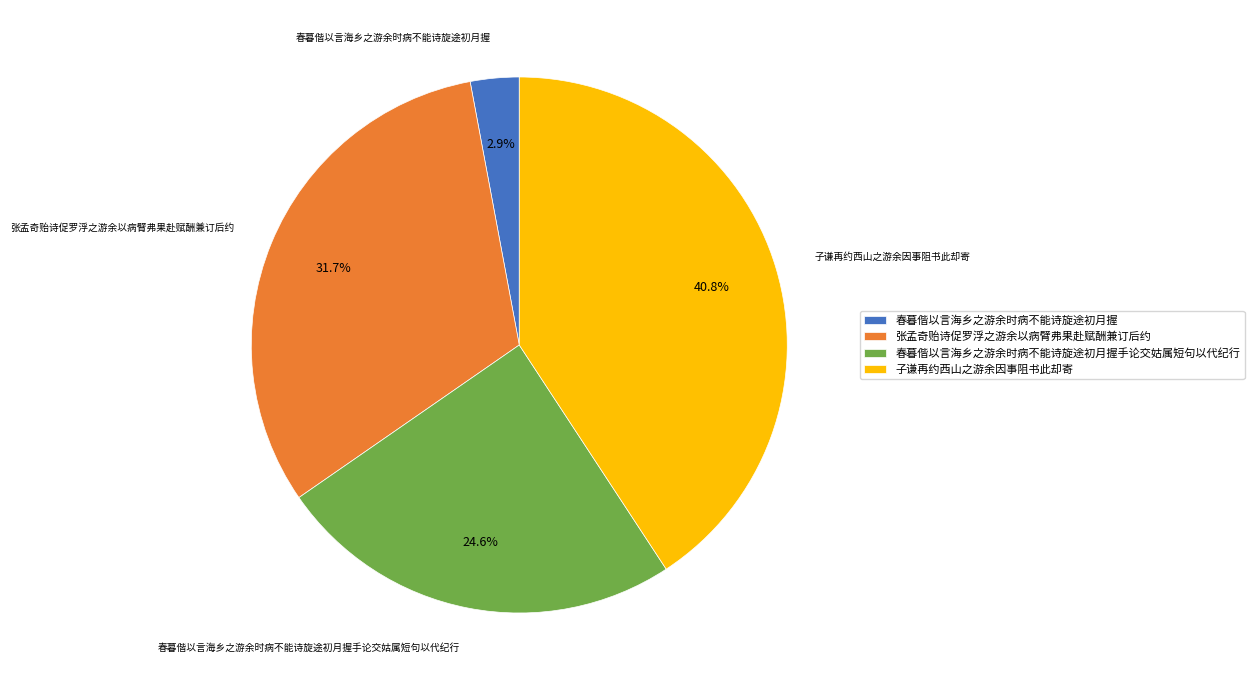

Between 子谦再约西山之游余因事阻书此却寄 and 春暮偕以言海乡之游余时病不能诗旋途初月握手论交姑属短句以代纪行, which is larger?

子谦再约西山之游余因事阻书此却寄